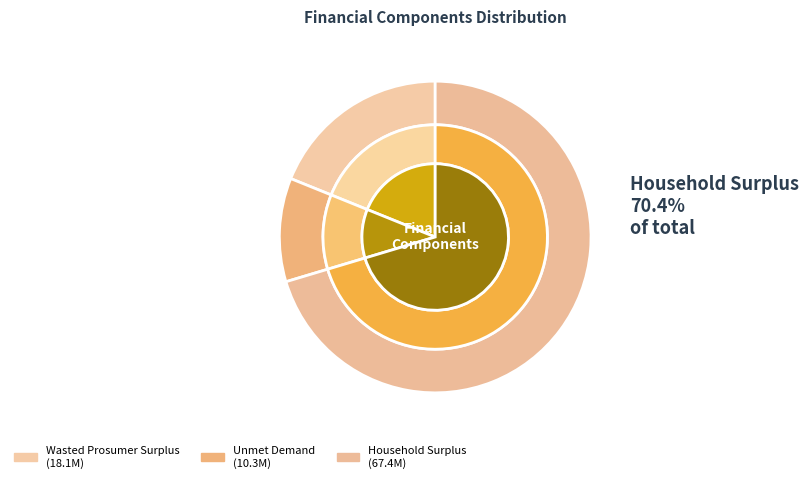

Is there any slice that represents more than half of the pie?

Yes